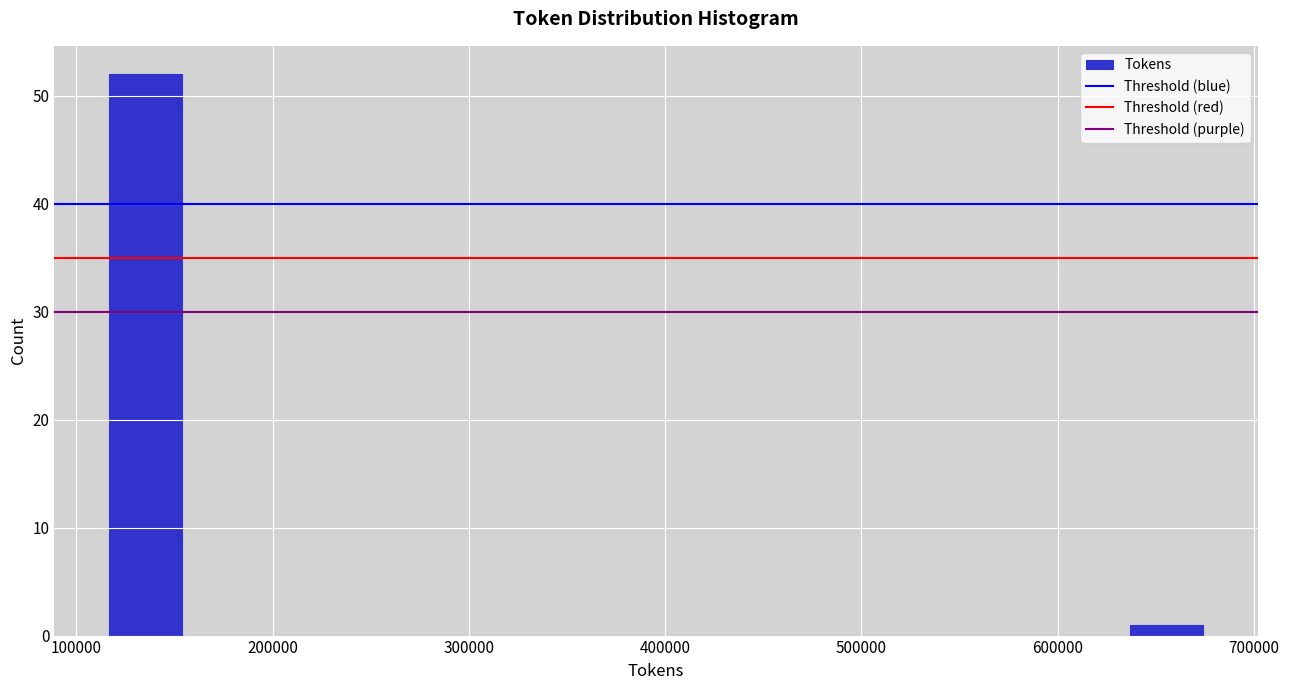

Read against the x-axis, roughly where is the centre of the tallest bar?

140000